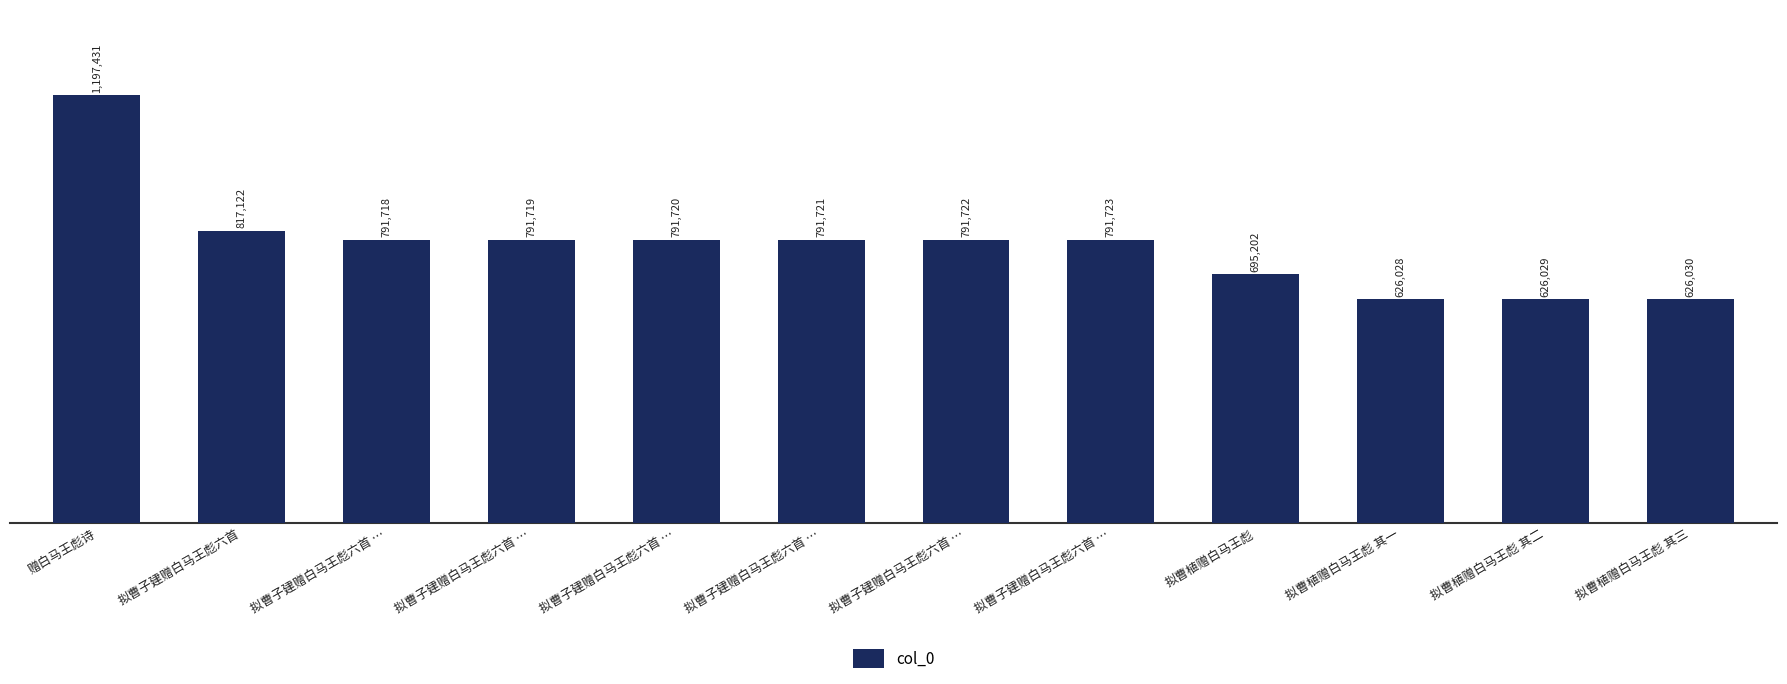

Reading left to right, list all the values displayed in this chart.

1197431	817122	791718	791719	791720	791721	791722	791723	695202	626028	626029	626030